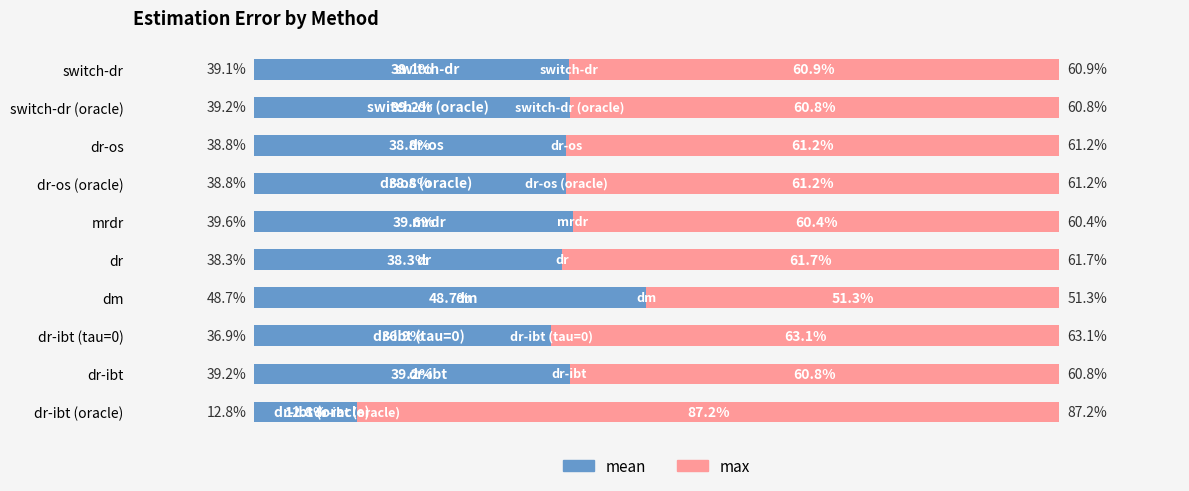

List the series in order of their overall mean, lowest first.

mean, max